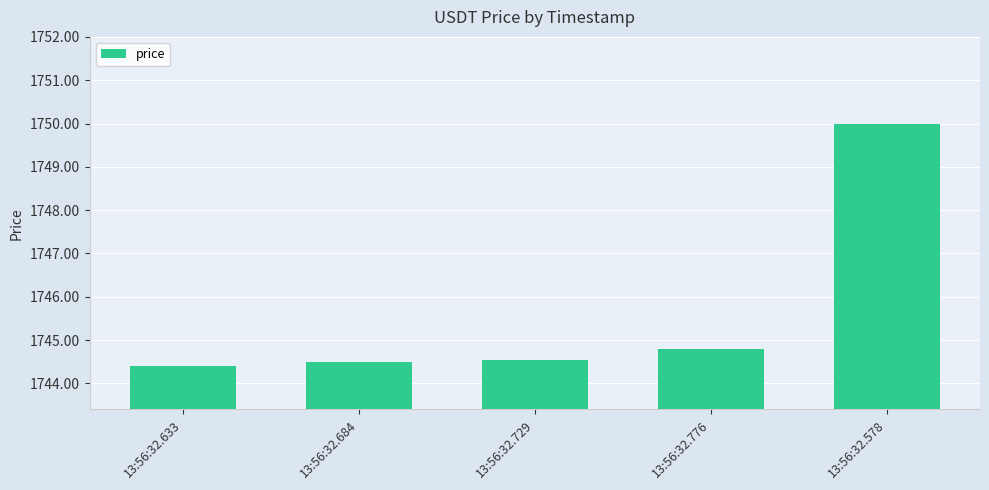

The chart shows a value of 1744.5 at 13:56:32.684. True or false?

True